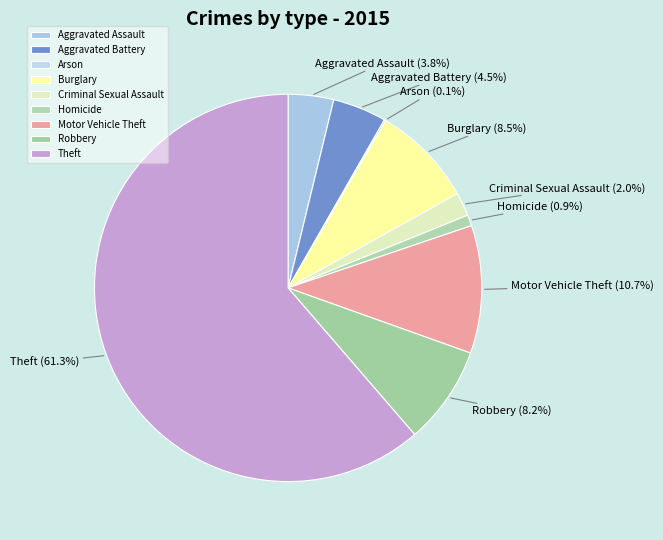

Does any single category account for the majority?

Yes